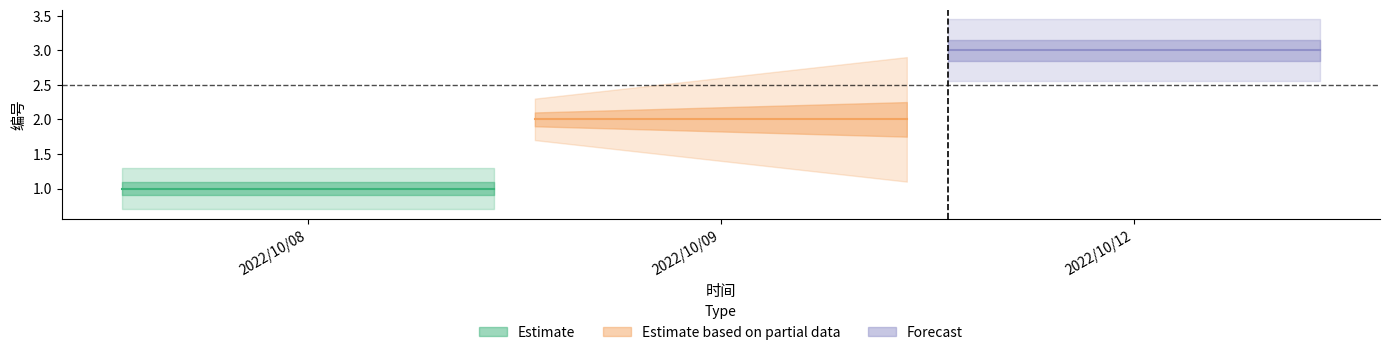

How many values are below 2?

1